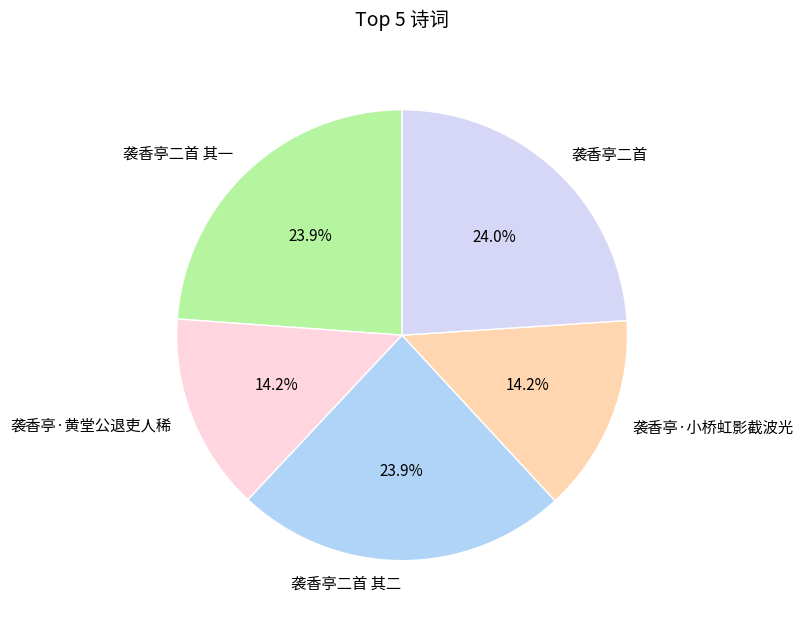

Is there any slice that represents more than half of the pie?

No